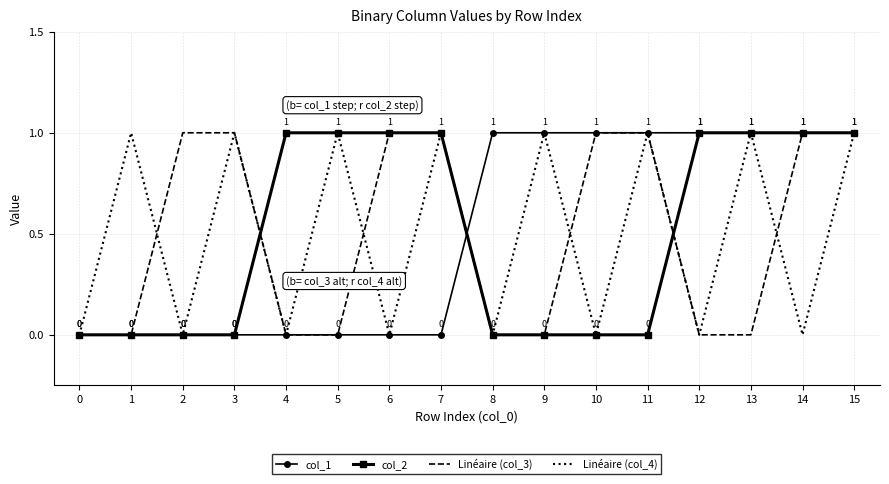

Count the col_2 values in the range 0 to 1.

16